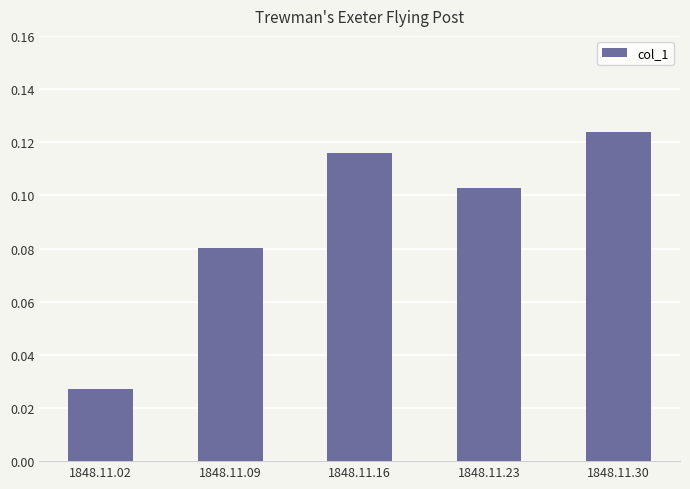

Rank the categories by value from highest to lowest.

1848.11.30, 1848.11.16, 1848.11.23, 1848.11.09, 1848.11.02